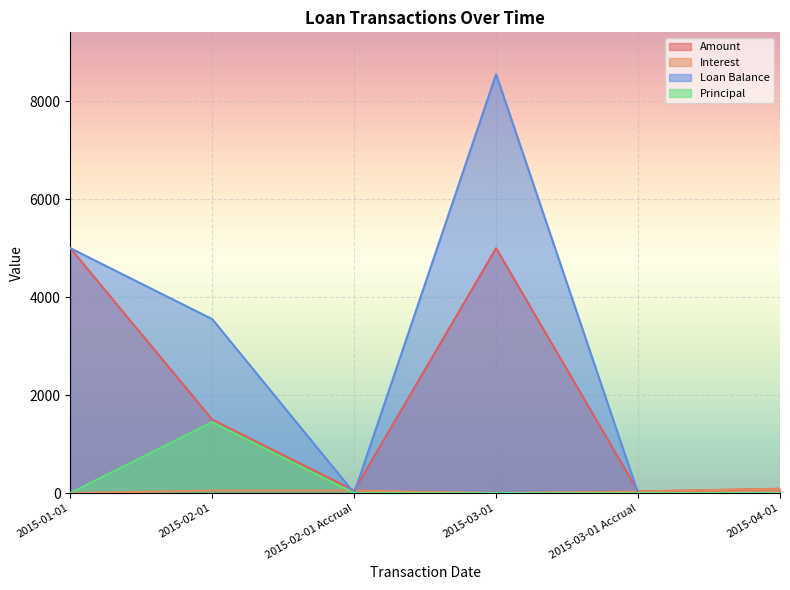

At 2015-02-01 Accrual, list the series in order from smallest to largest.

Loan Balance, Principal, Amount, Interest